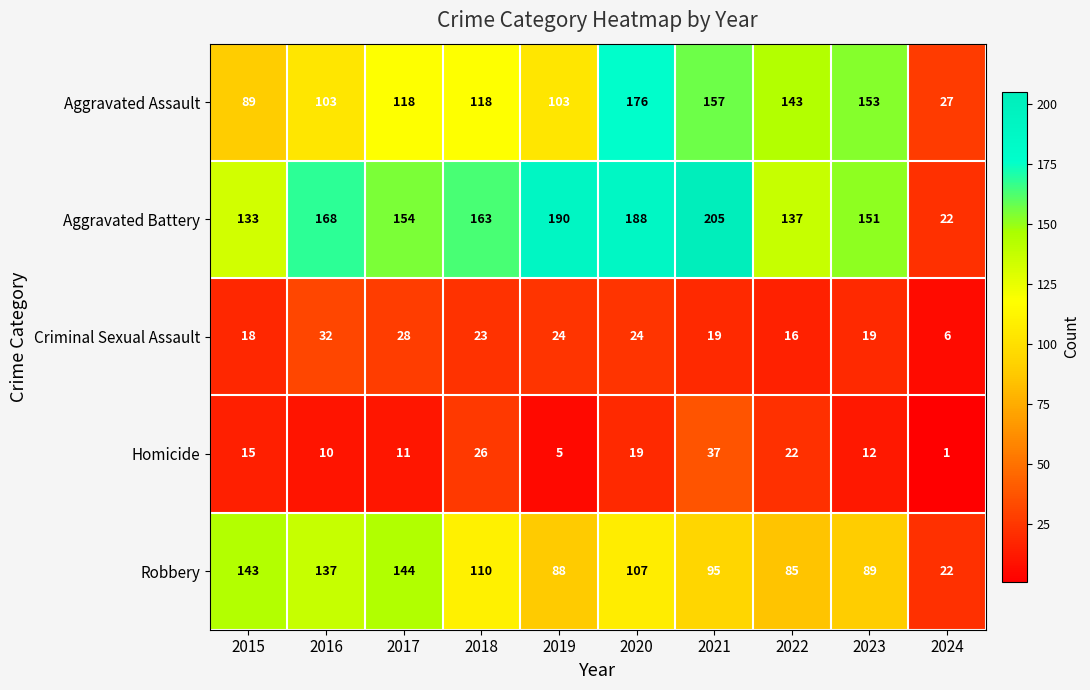

What is the total value across all series at 2020?

514